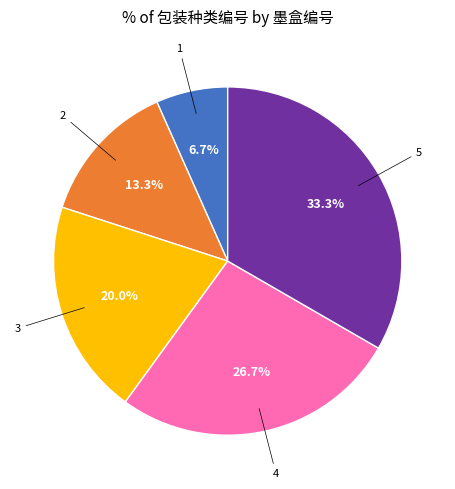

True or false: 3 accounts for 28% of the total.

False